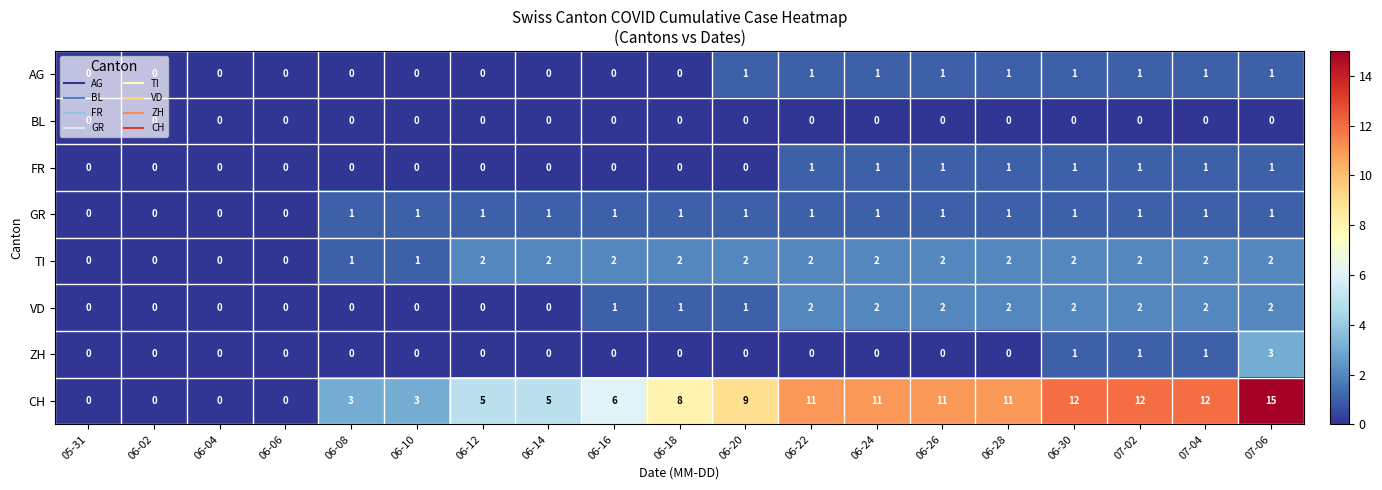

Which label corresponds to the largest value in the chart?

07-06